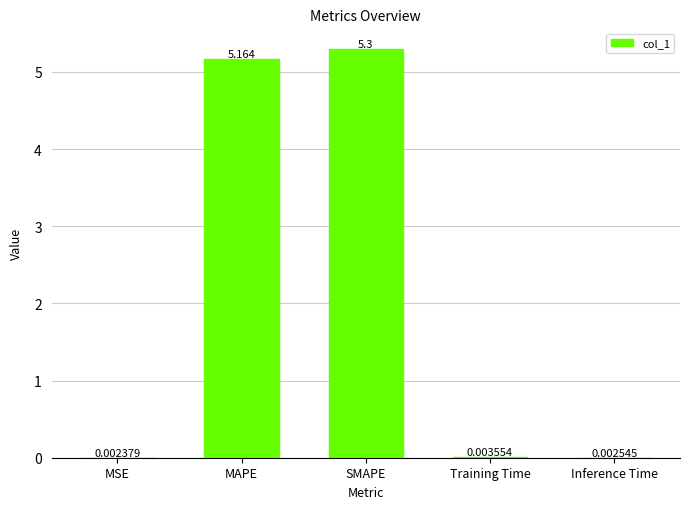

At which label is the value closest to 2?

Training Time